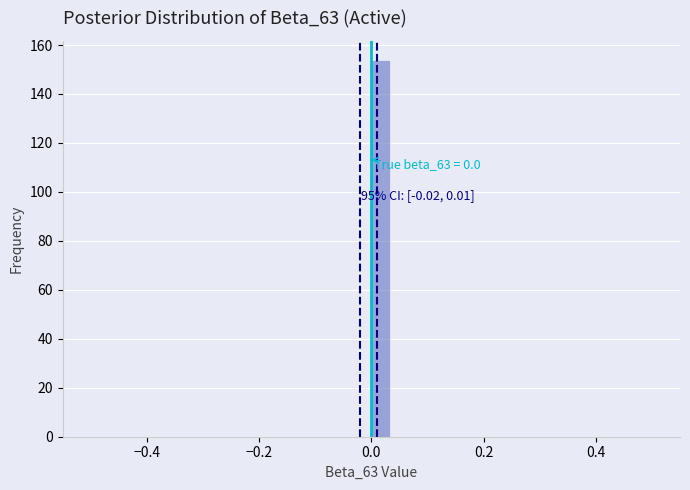

Around what value on the x-axis is the tallest bar? Give the approximate position of its centre, as read against the axis.

0.02